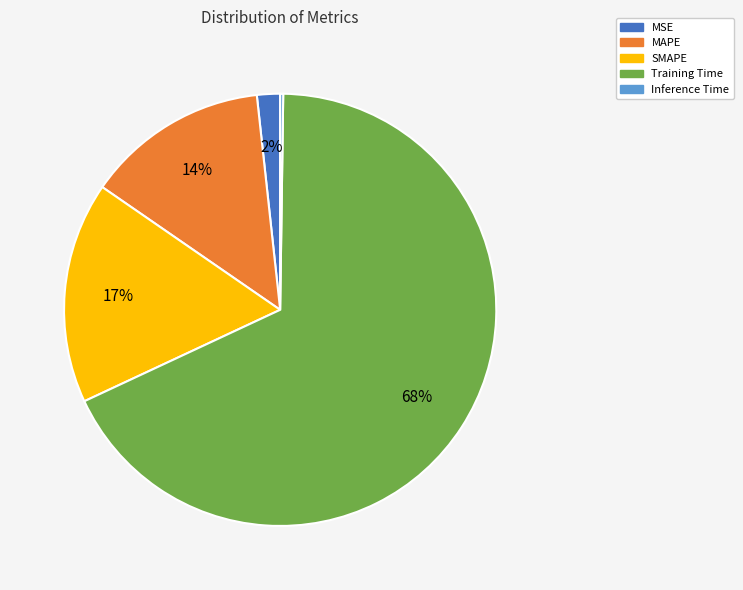

To the nearest percent, what percentage of the pie is MAPE?

14%